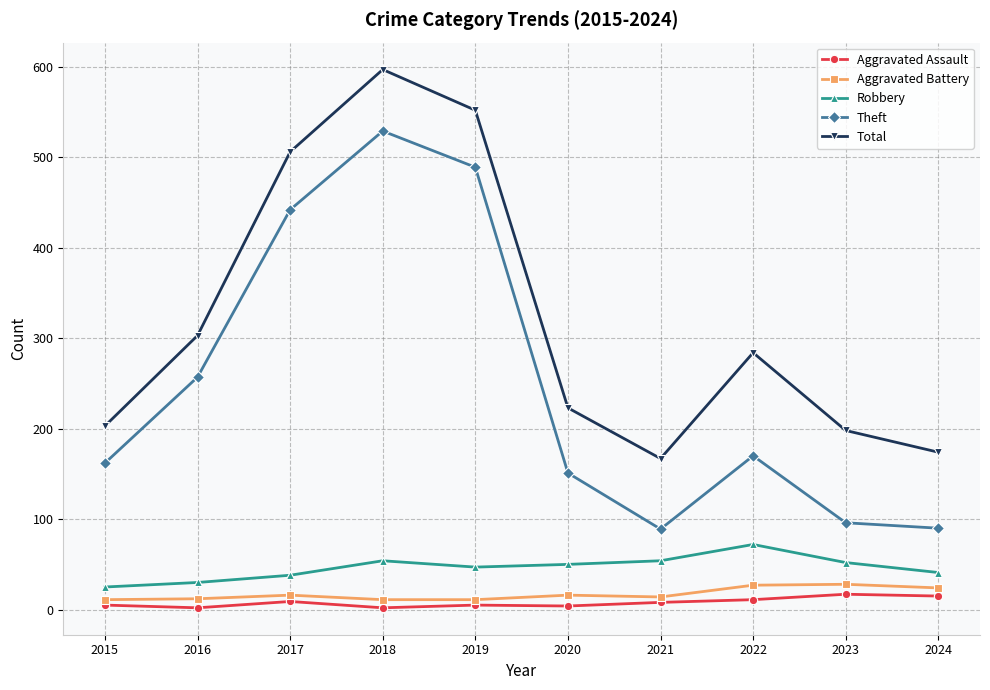

At which category does Theft reach its first local valley?

2021